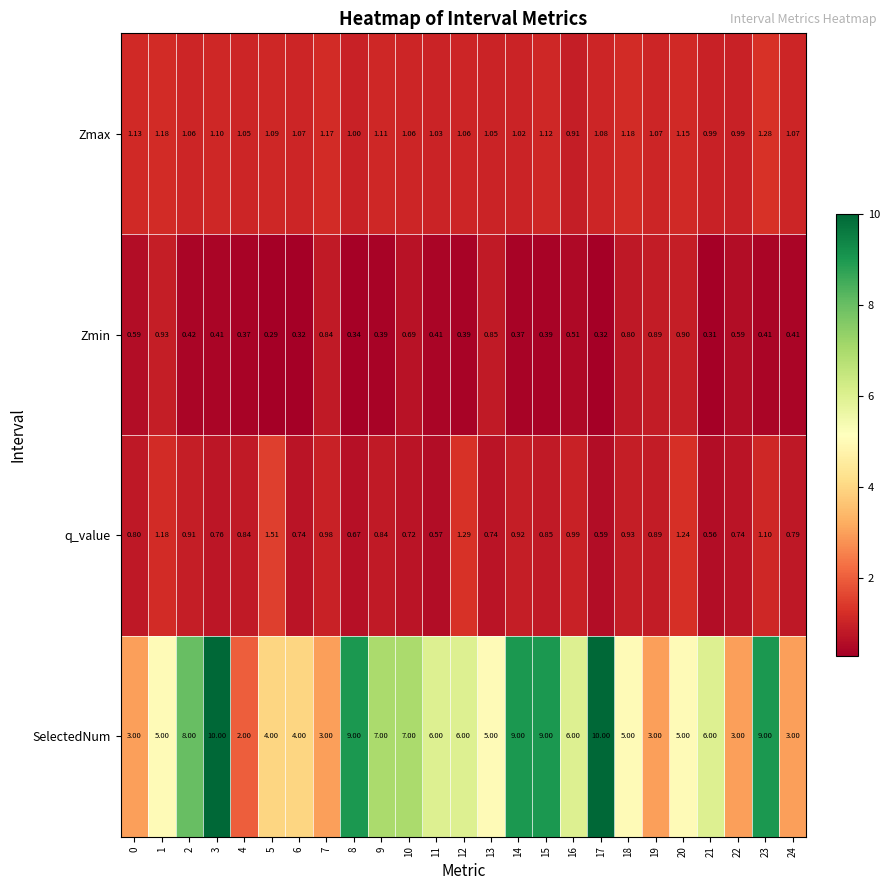

What is the total value across all series at 7?

6.0